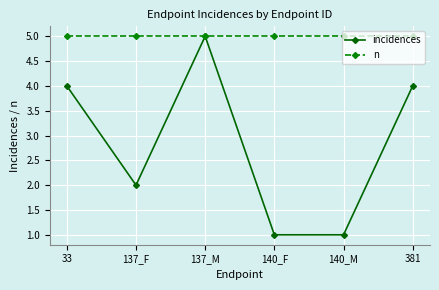

Reading left to right, what are all the values shown in this chart?

incidences: 4	2	5	1	1	4
n: 5	5	5	5	5	5